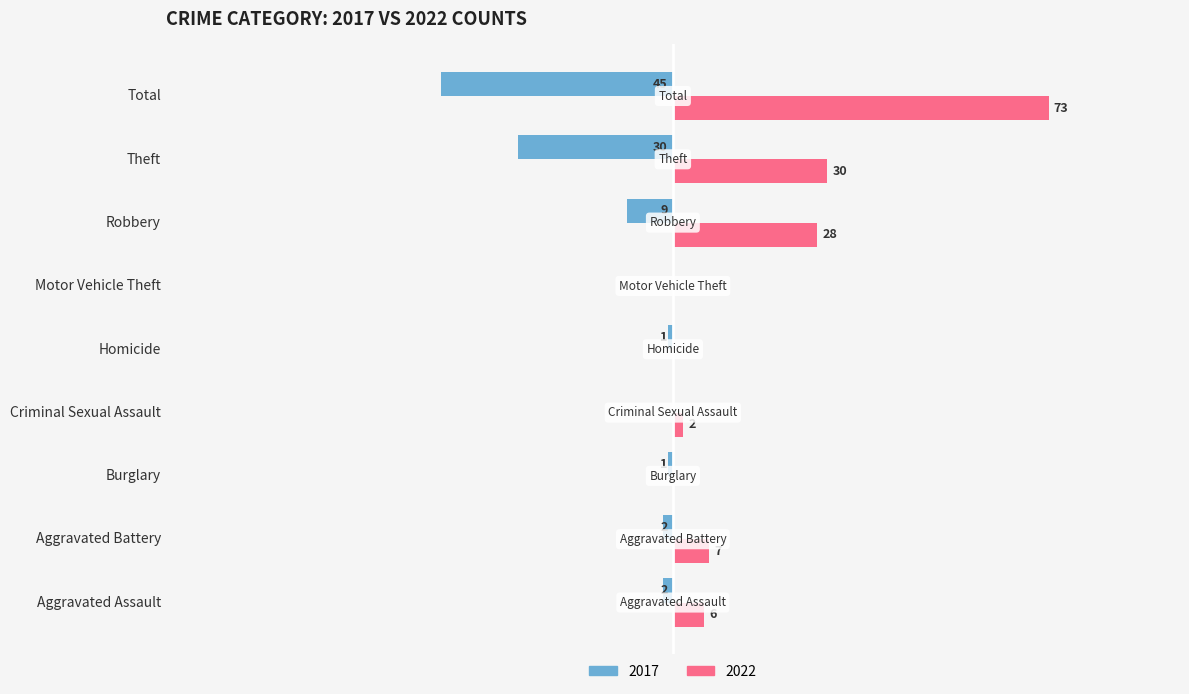

At which category does the chart reach its peak across all series?

Total